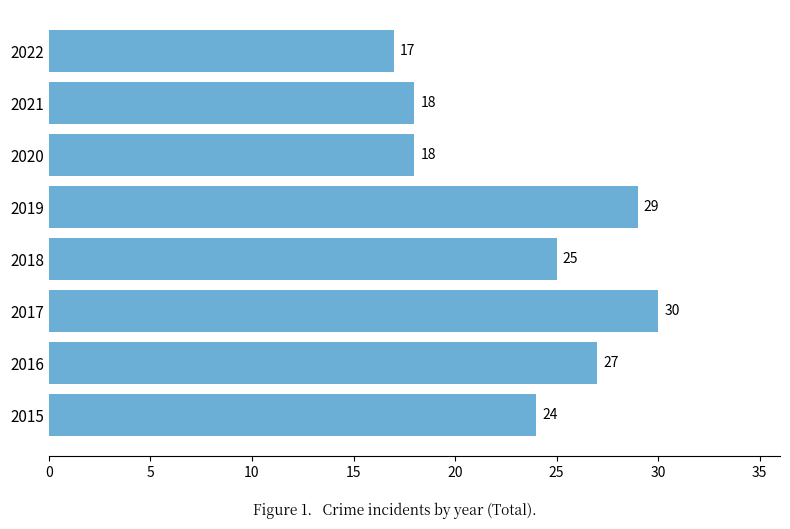

What is the maximum value shown in the chart?

30